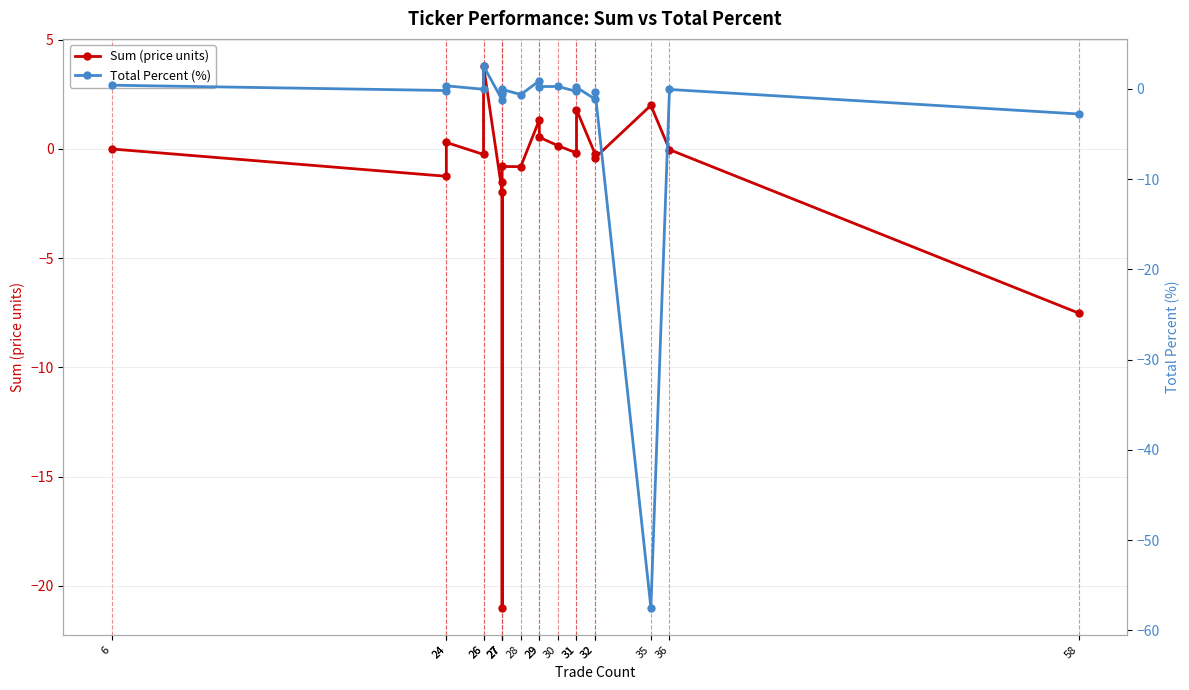

True or false: Sum (price units) has a value of -13.7 at 27.

False